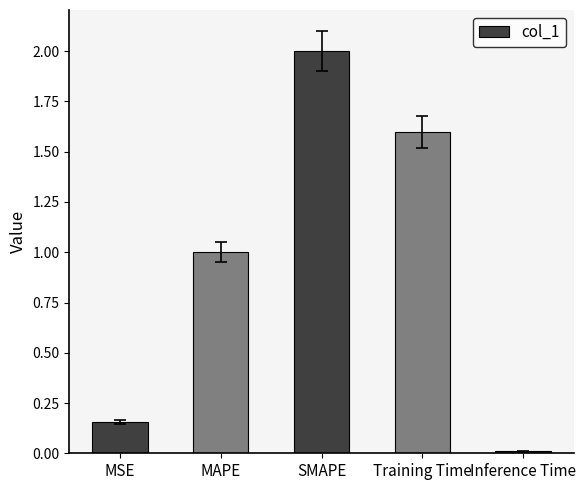

What is the greatest value displayed?

2.0